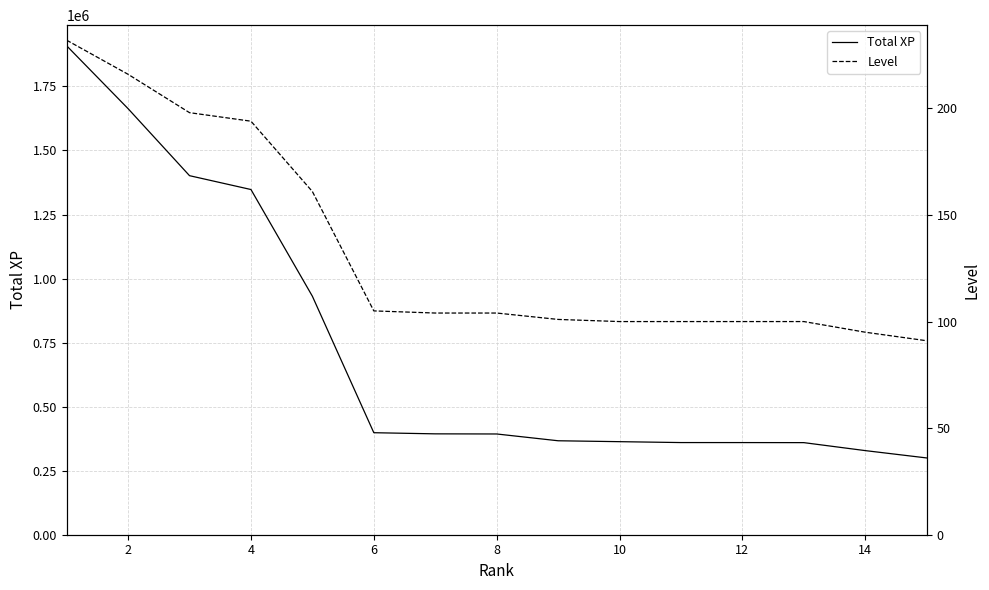

At how many categories does at least one series exceed 1515270?

2